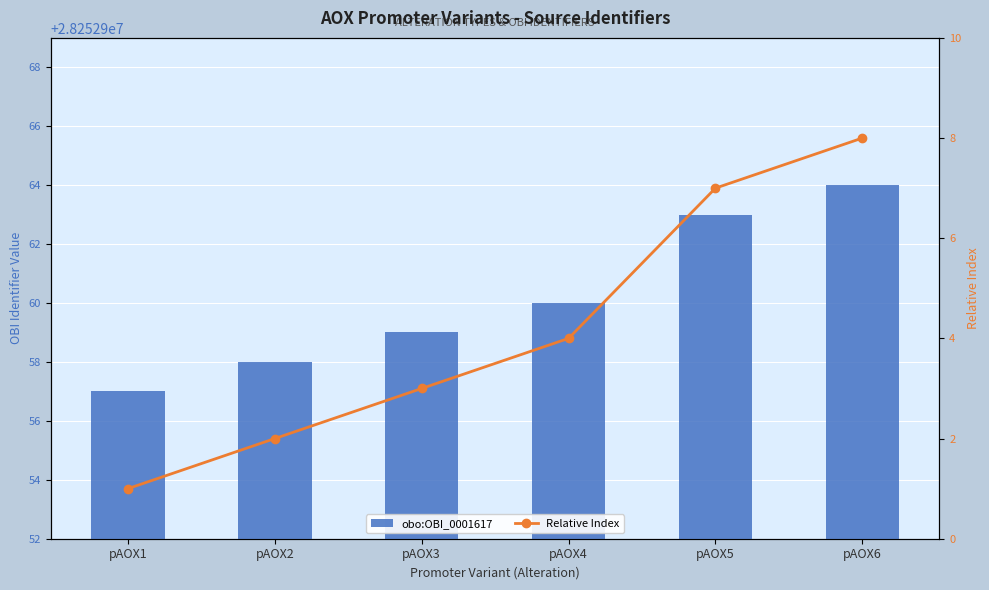

What is the maximum value for Relative Index?

8